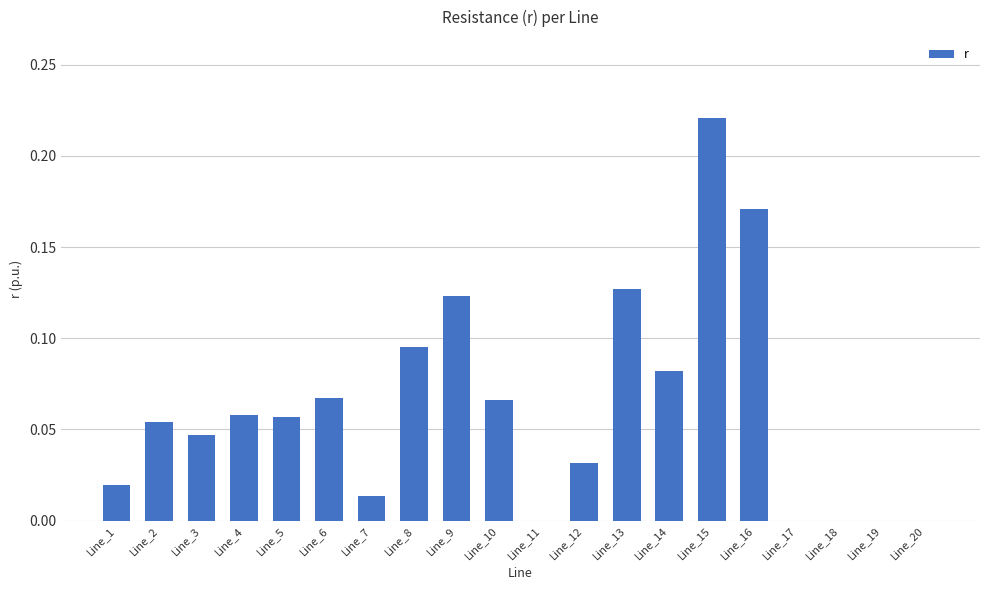

Is it true that the value at Line_4 is 0.0?

False